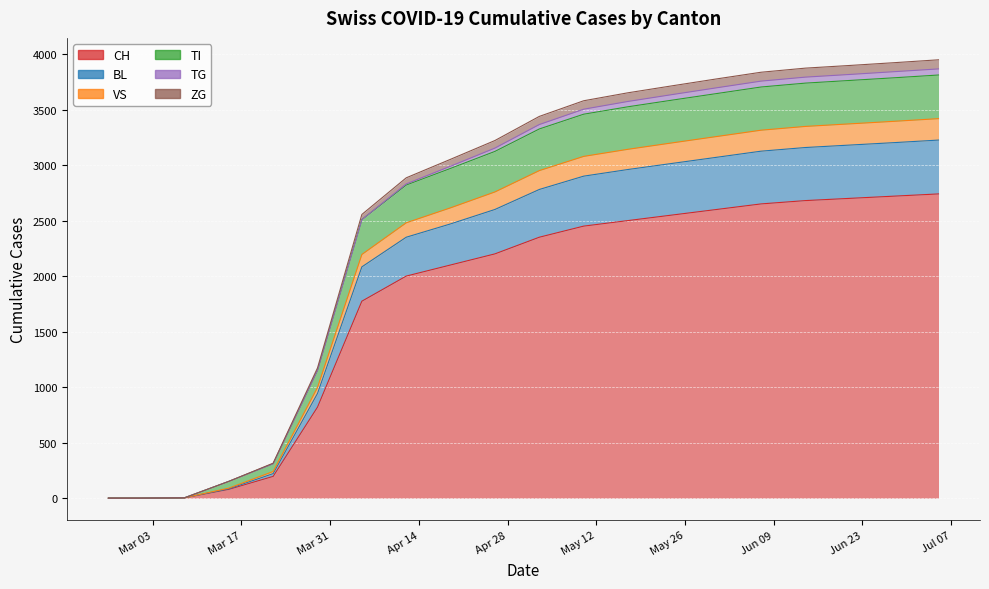

Does the chart display data point markers on the line(s)?

No